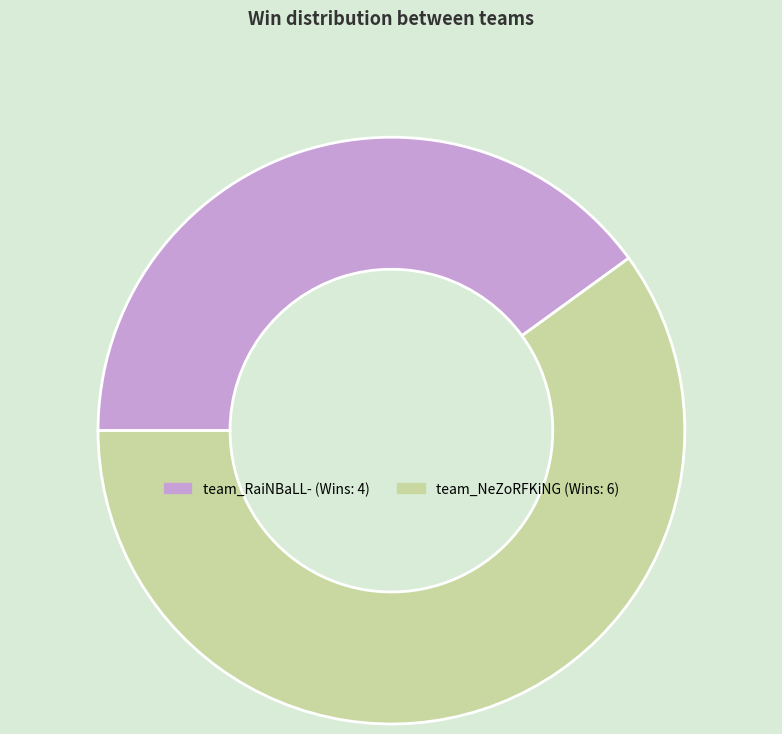

What is the ratio of the value at team_NeZoRFKiNG to the value at team_RaiNBaLL-?

1.5